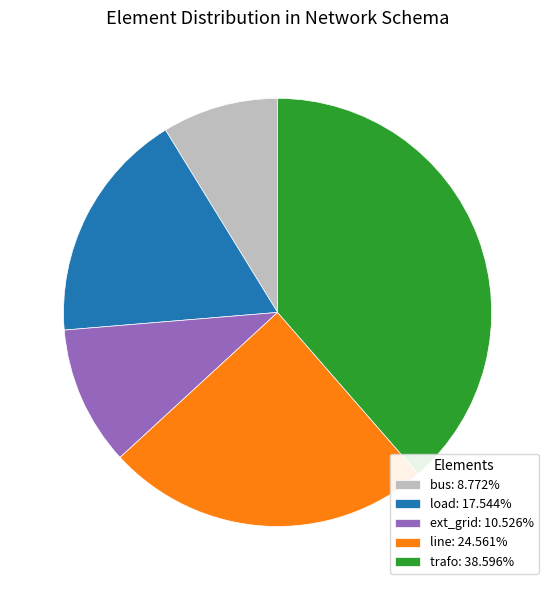

Does any single category account for the majority?

No